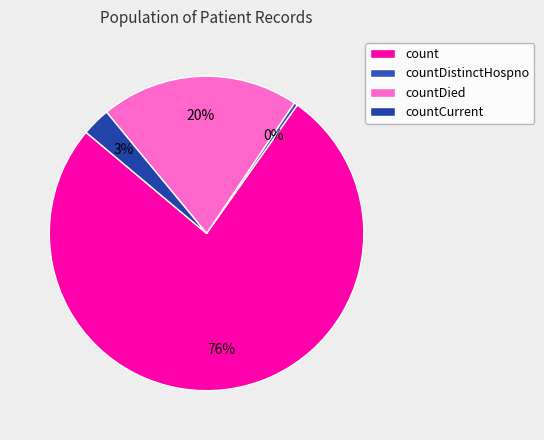

Is countDistinctHospno the majority of the pie?

No